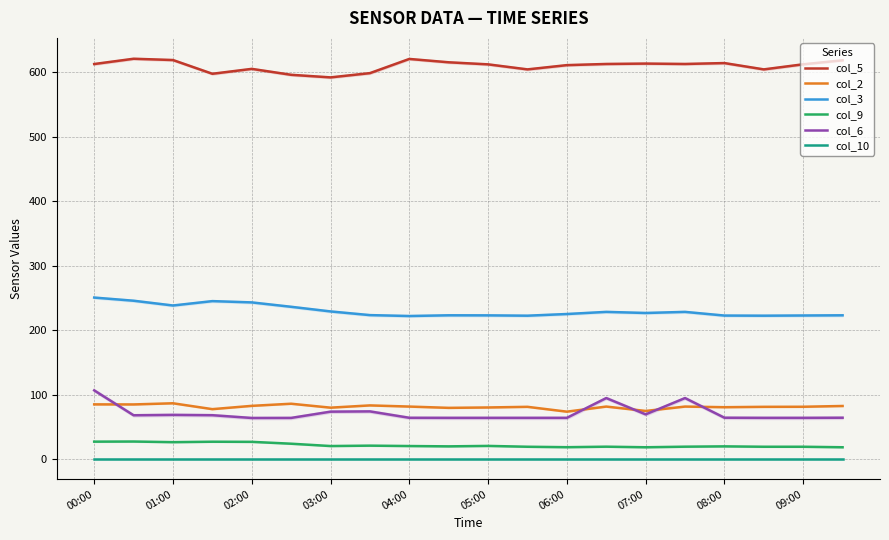

True or false: col_5 and col_9 intersect in this chart.

False